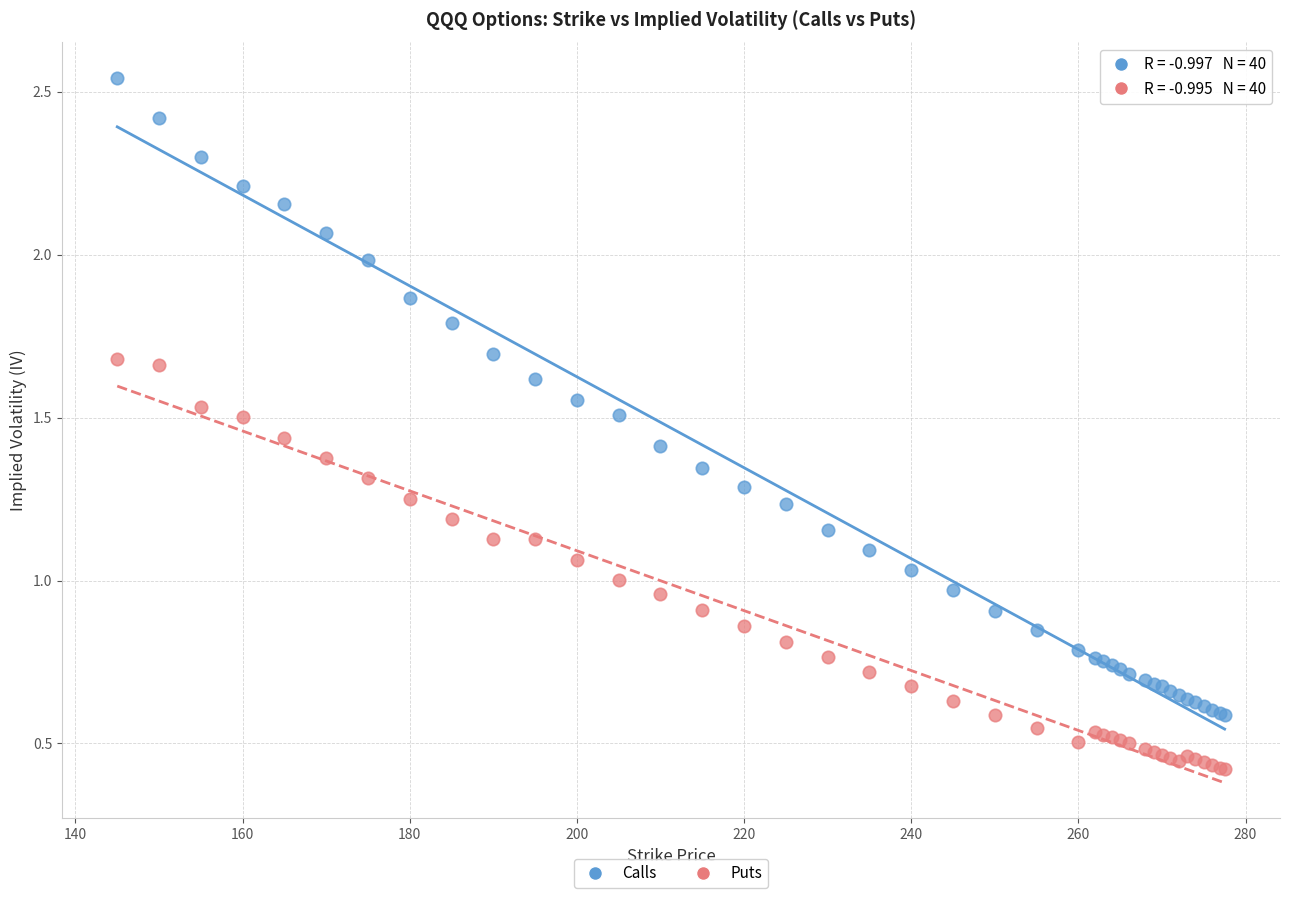

What are all the series names shown in the legend?

Calls, Puts